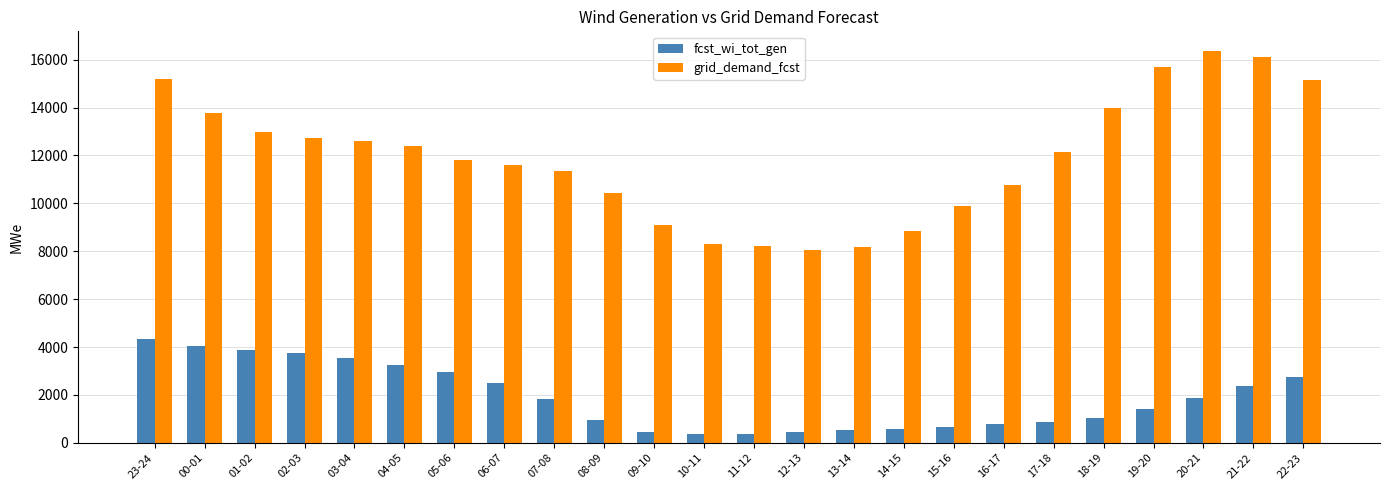

What are all the series names shown in the legend?

fcst_wi_tot_gen, grid_demand_fcst